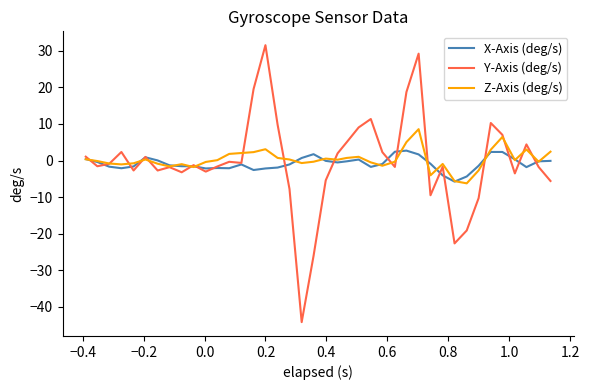

What is the highest value of the Z-Axis (deg/s) series?

8.6